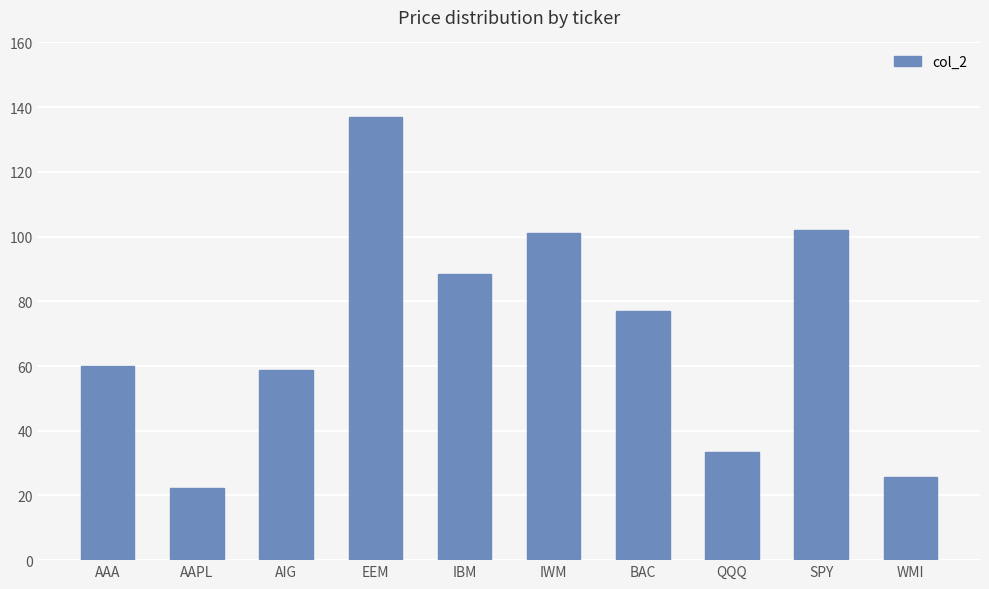

What is the maximum value shown in the chart?

137.0